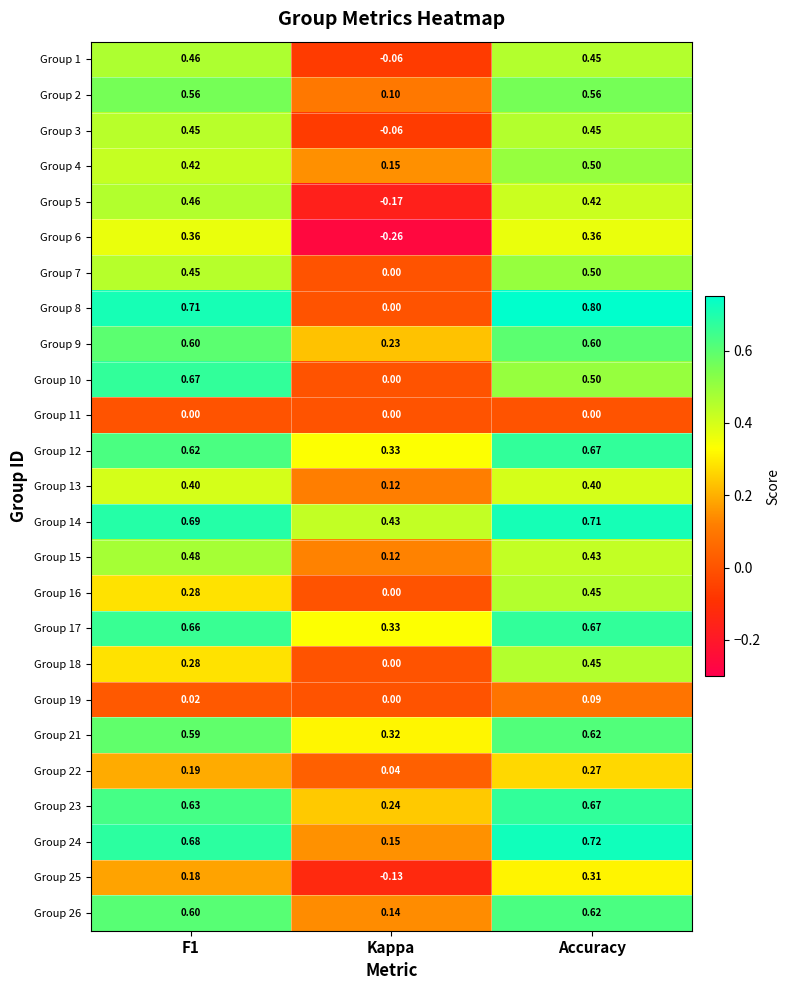

At which label is Group 7 closest to 0?

Kappa